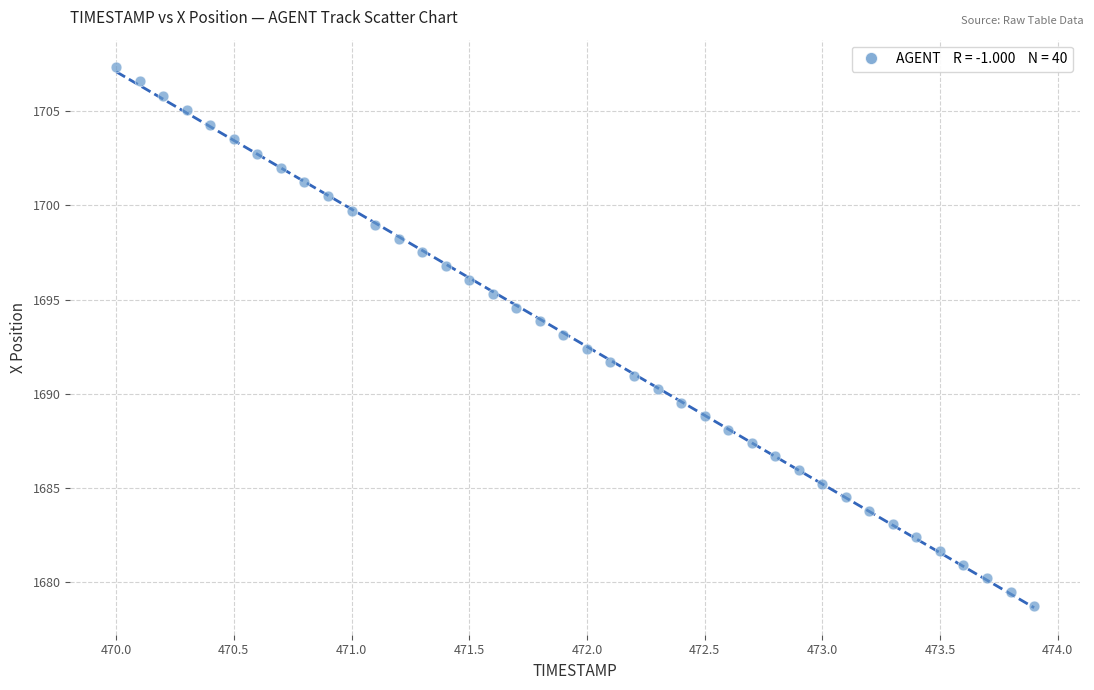

What is the range of X values (max minus min)?

3.9